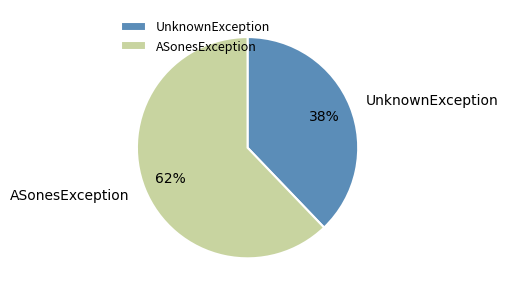

Approximately how many times larger is the value at UnknownException compared to ASonesException?

0.6